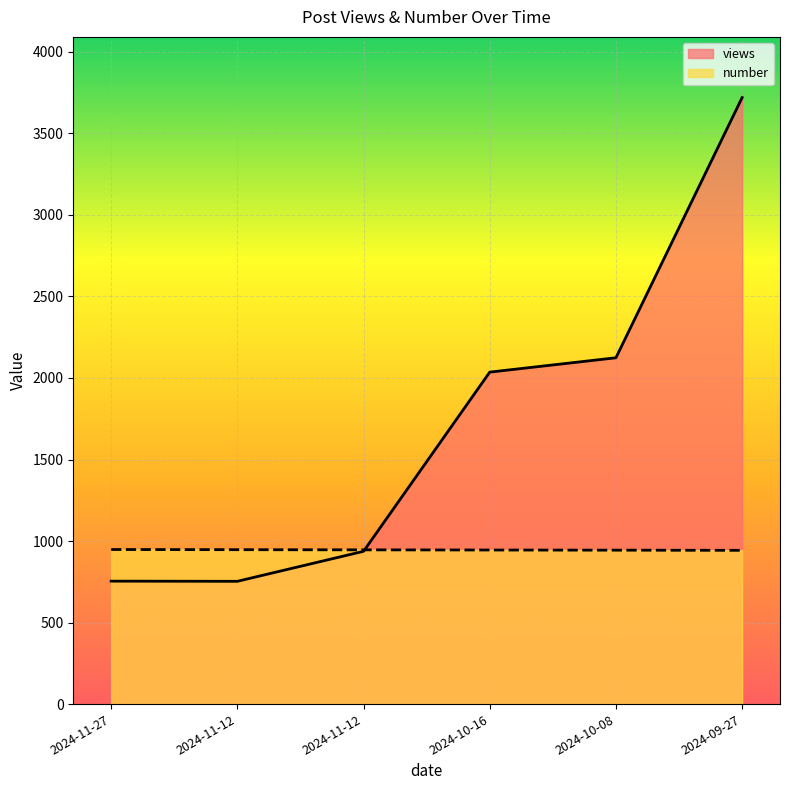

Where is views nearest to the value 2236?

2024-10-08